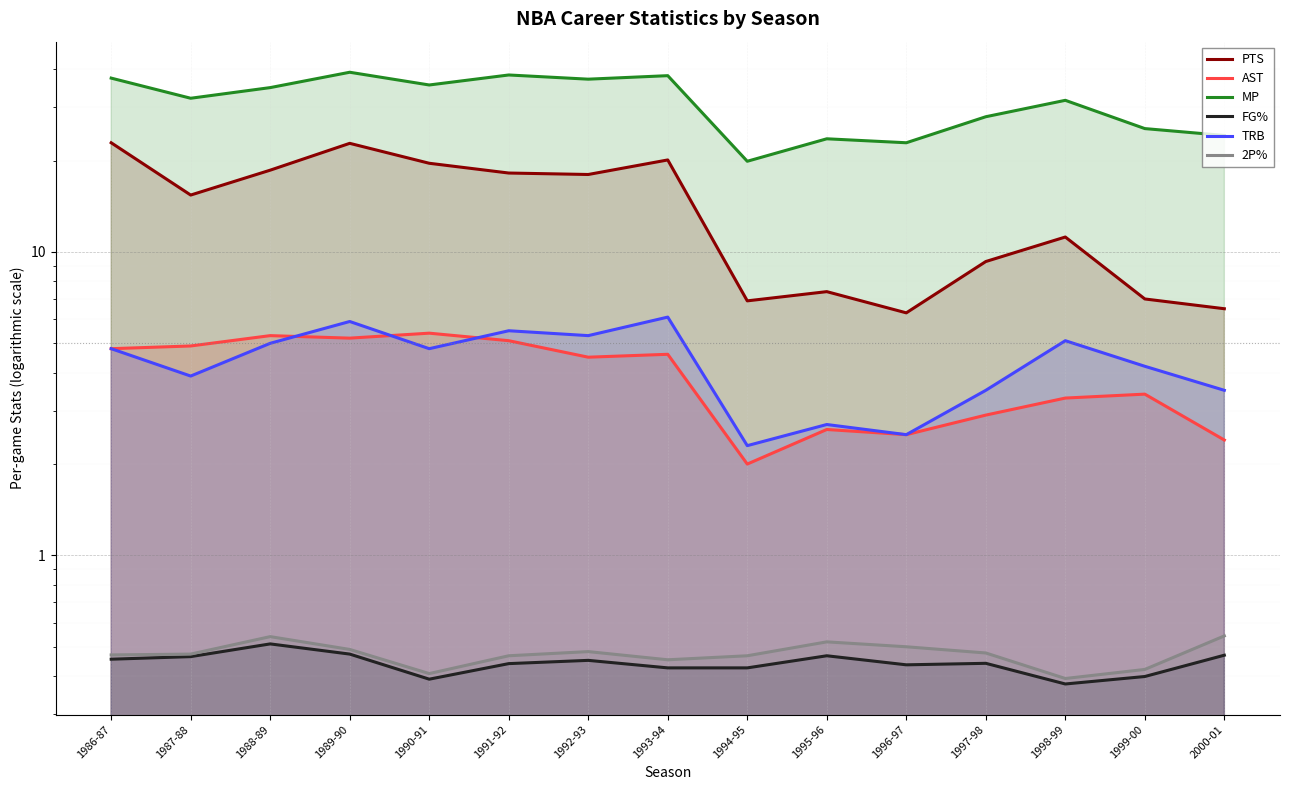

True or false: PTS has more than 2 points higher than both neighbors.

True